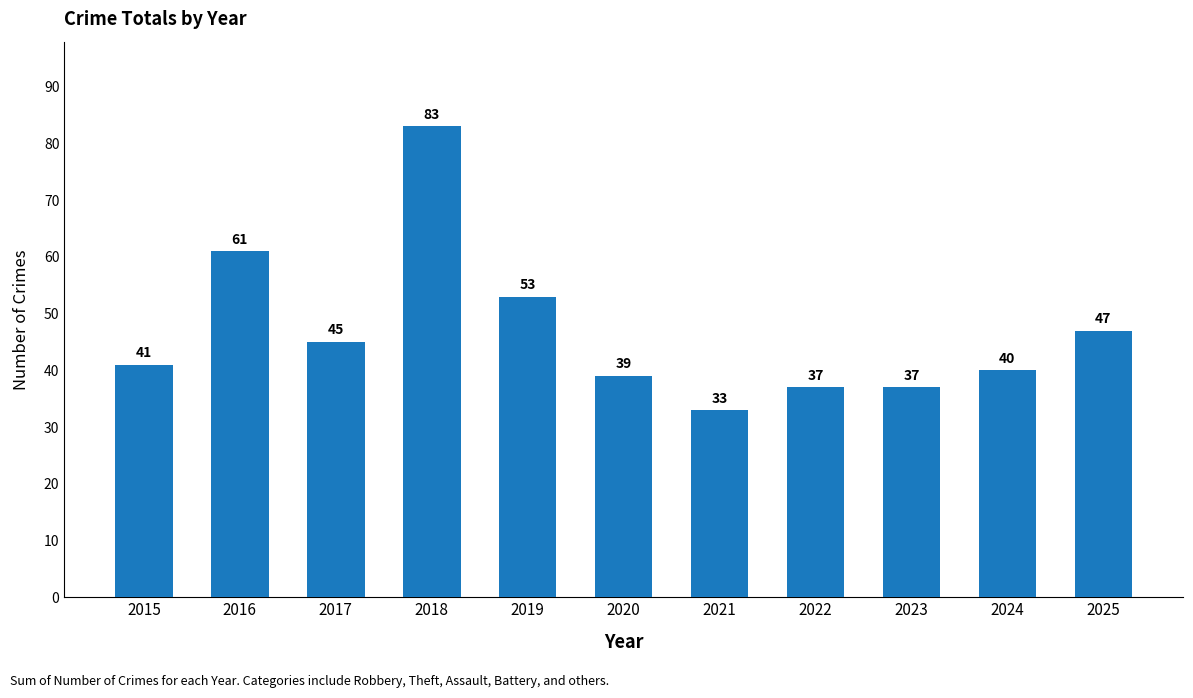

How many values are below 41?

5